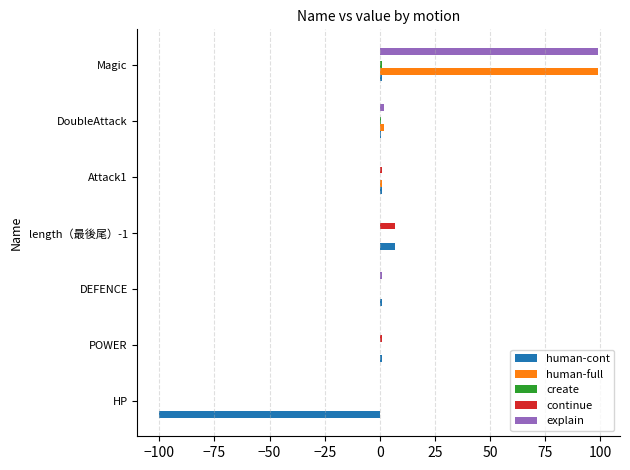

Between HP and Attack1, which series saw the biggest shift?

human-cont